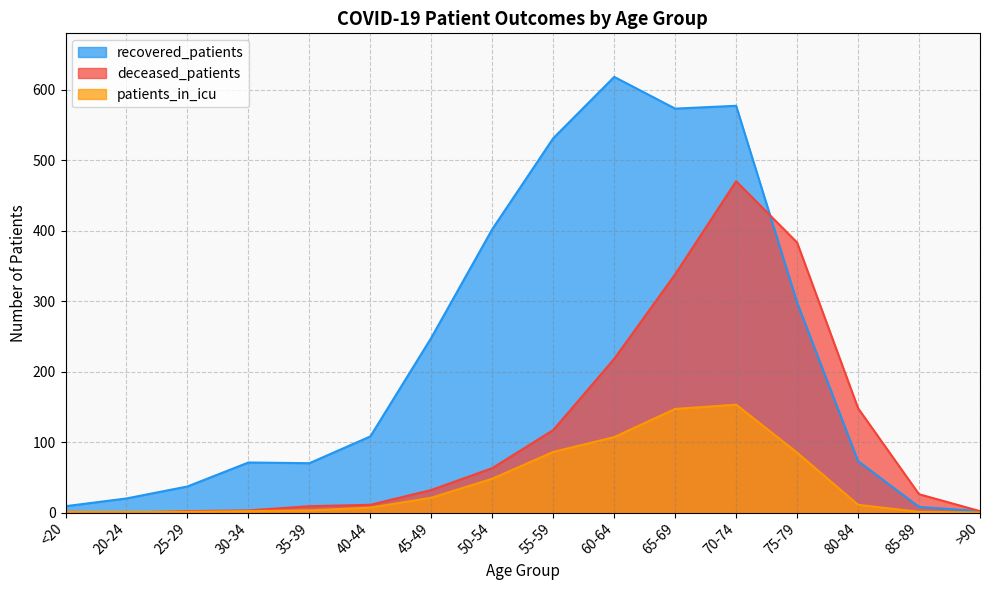

True or false: patients_in_icu and recovered_patients cross at least once.

False